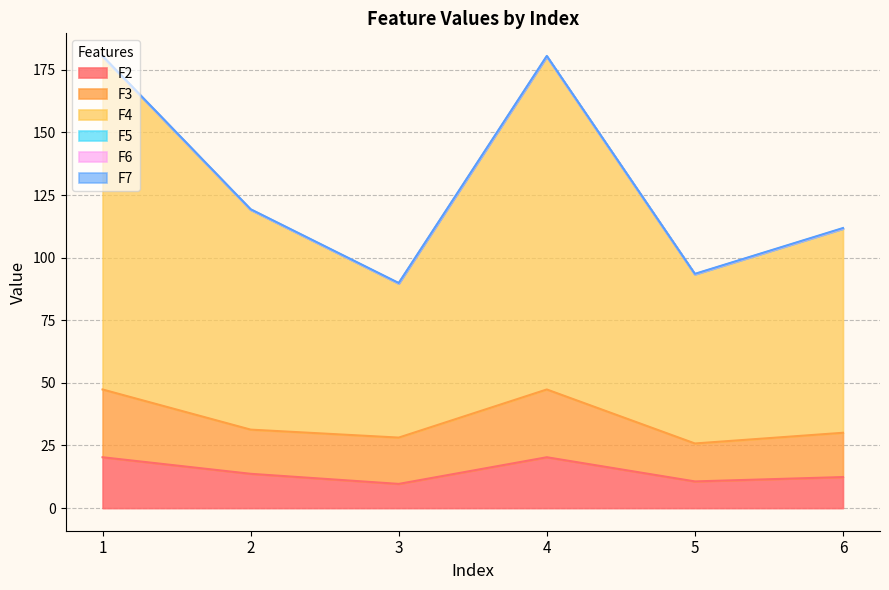

Where is the first local maximum for F4?

4